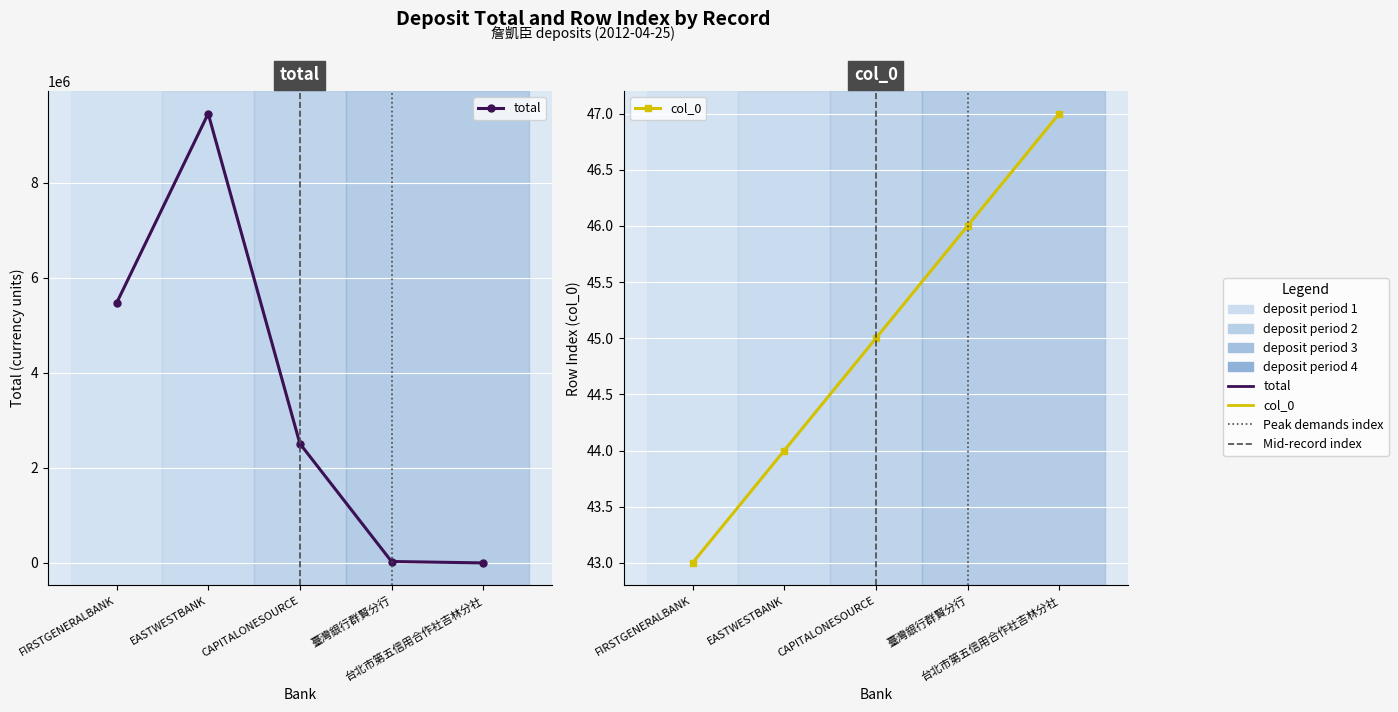

The total series shows 2513203.5 at CAPITALONESOURCE. True or false?

True